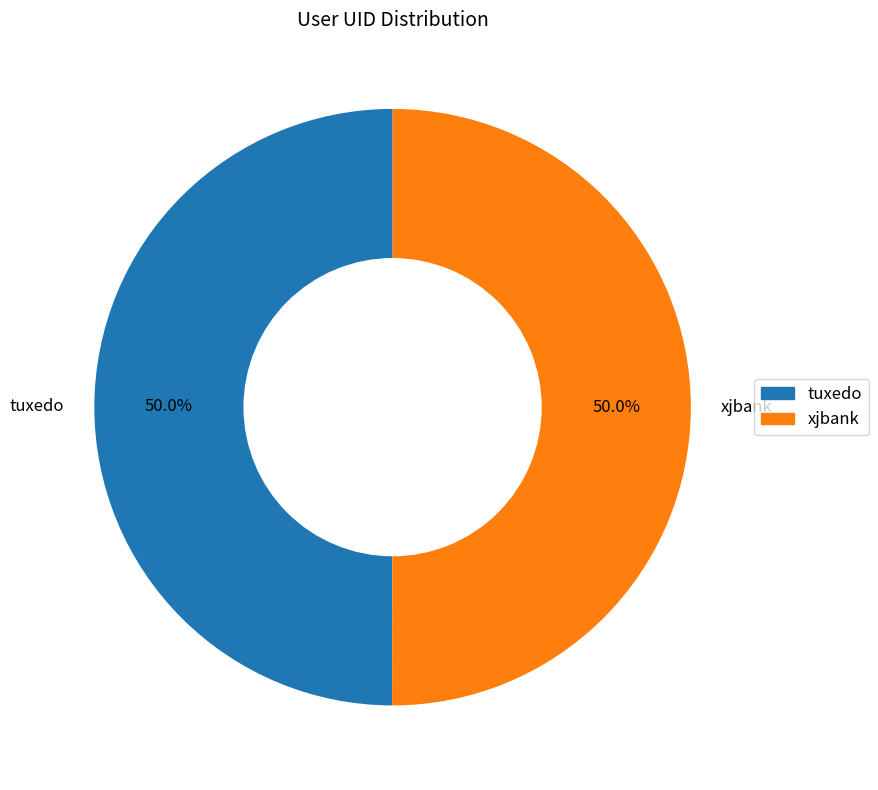

What percentage is the xjbank slice, to the nearest percent?

50%